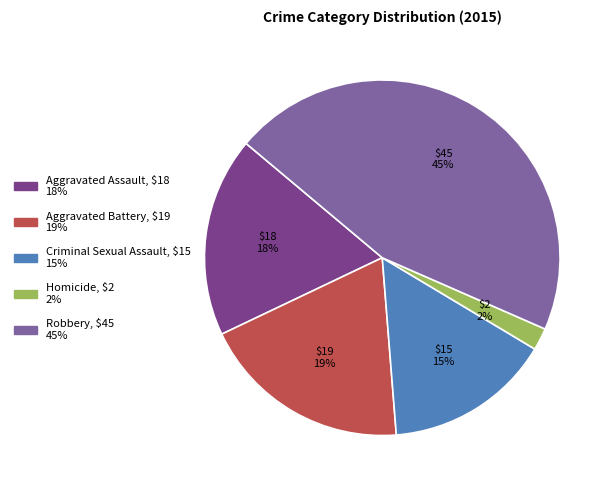

What is the smallest slice in the pie chart?

Homicide